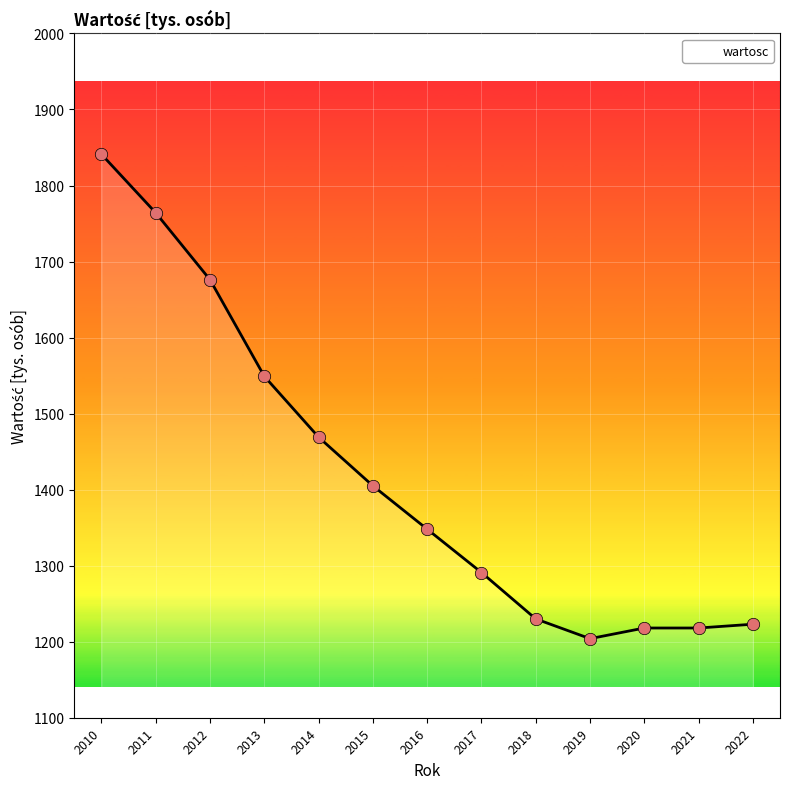

Between 2013 and 2021, which is larger?

2013